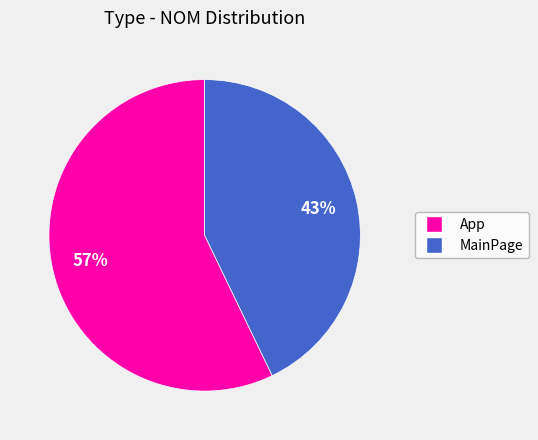

Which has a higher value, MainPage or App?

App